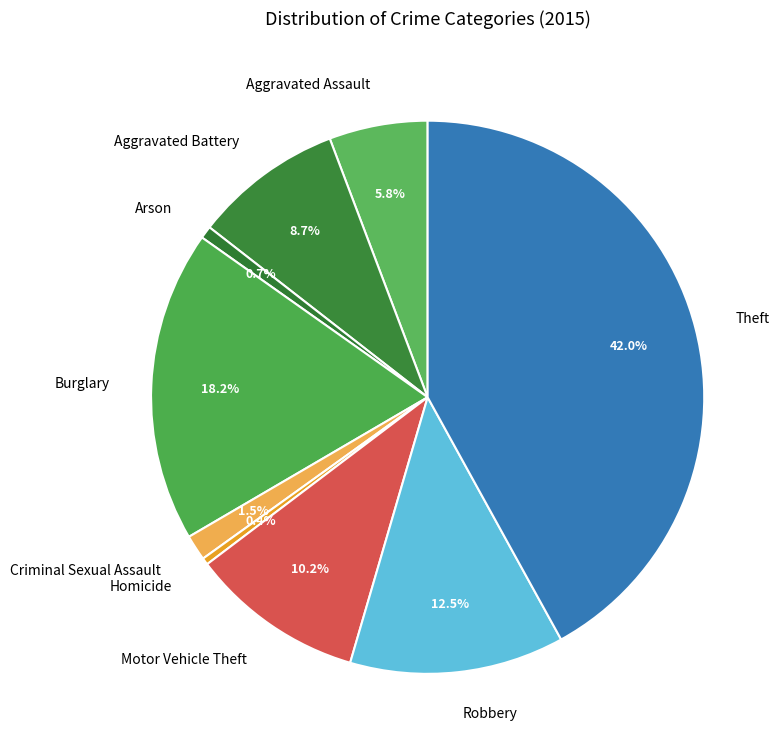

What is the largest slice in the pie chart?

Theft